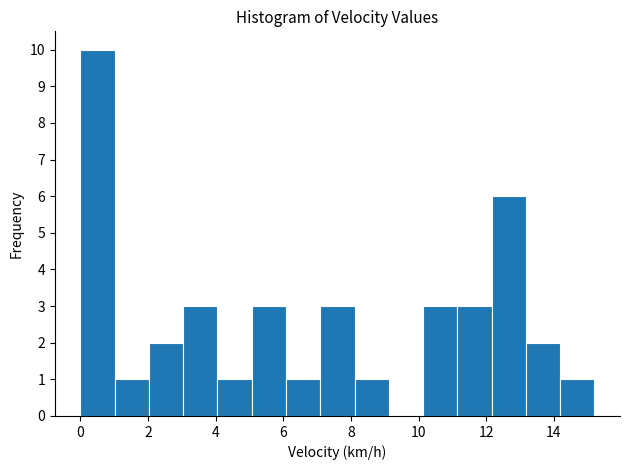

How tall is the bar that spans 14.2 to 15.2 on the x-axis? Neither the bar edges nor the heights are printed on the chart, so give them approximately, as read against the axes.

1